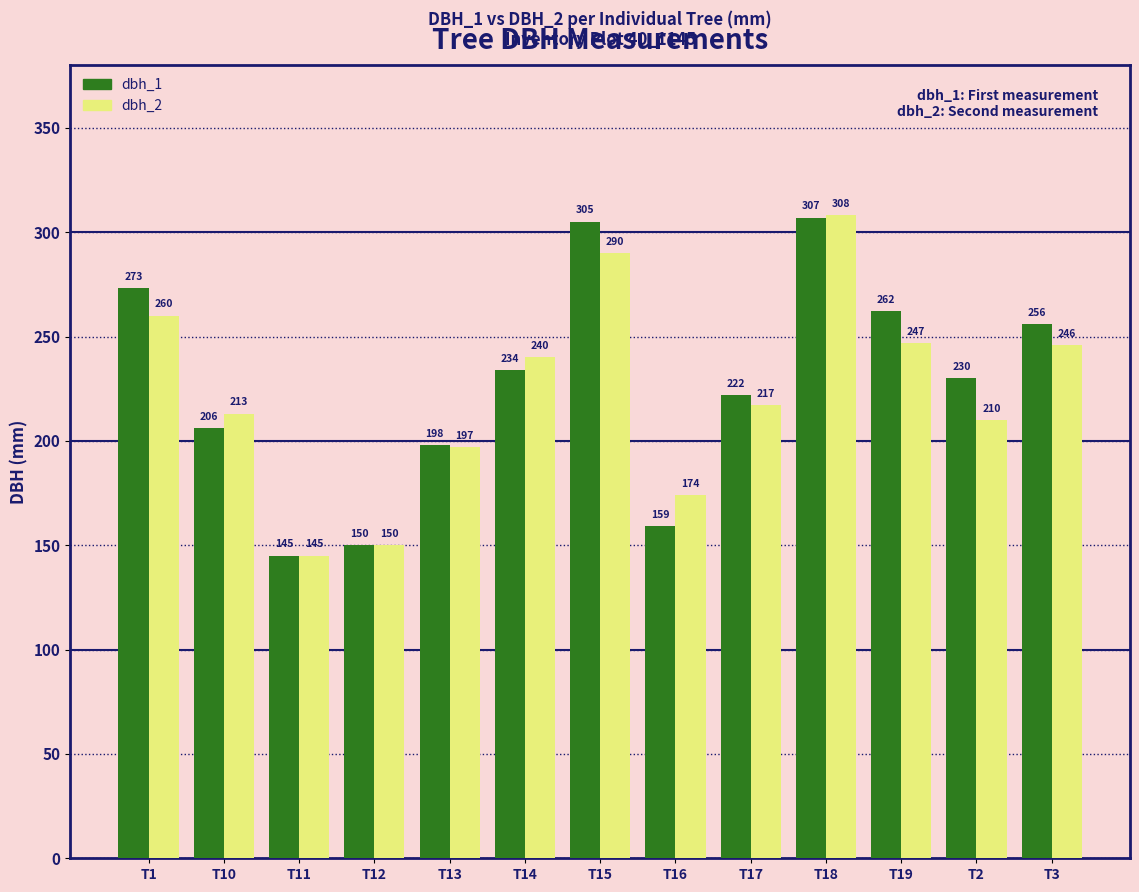

At which label is dbh_1 closest to 226?

T17